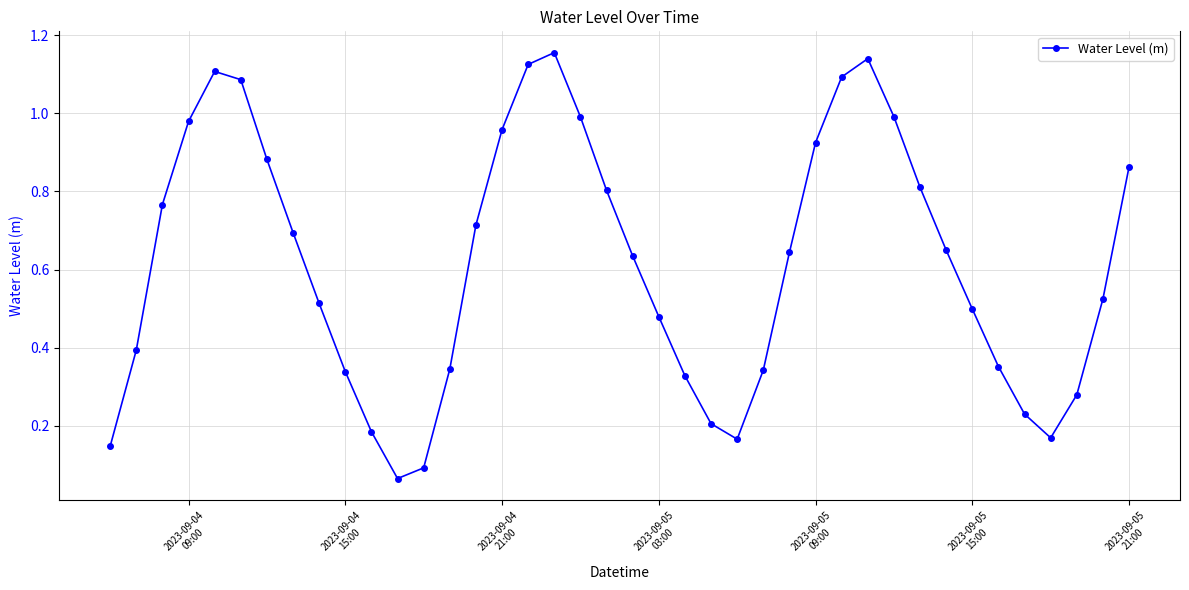

True or false: there are more than 1 points higher than both neighbors.

True